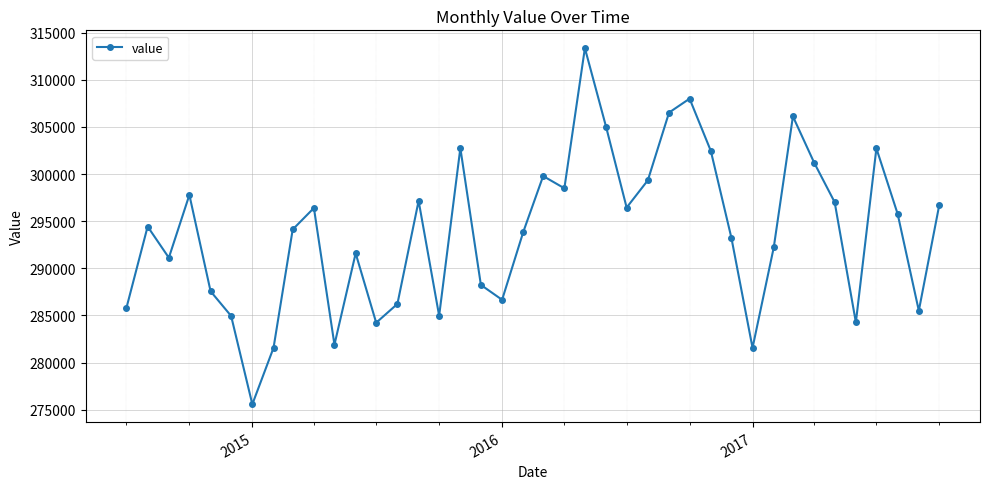

What is the greatest value displayed?

313344